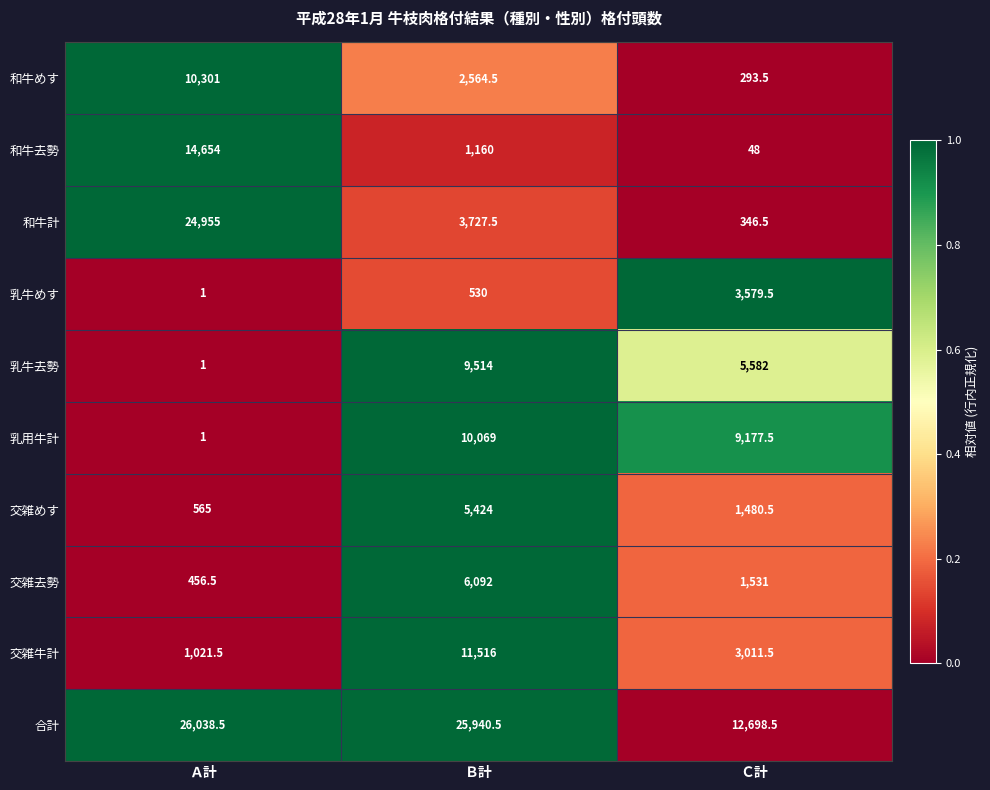

Which series has the widest spread of values?

和牛計